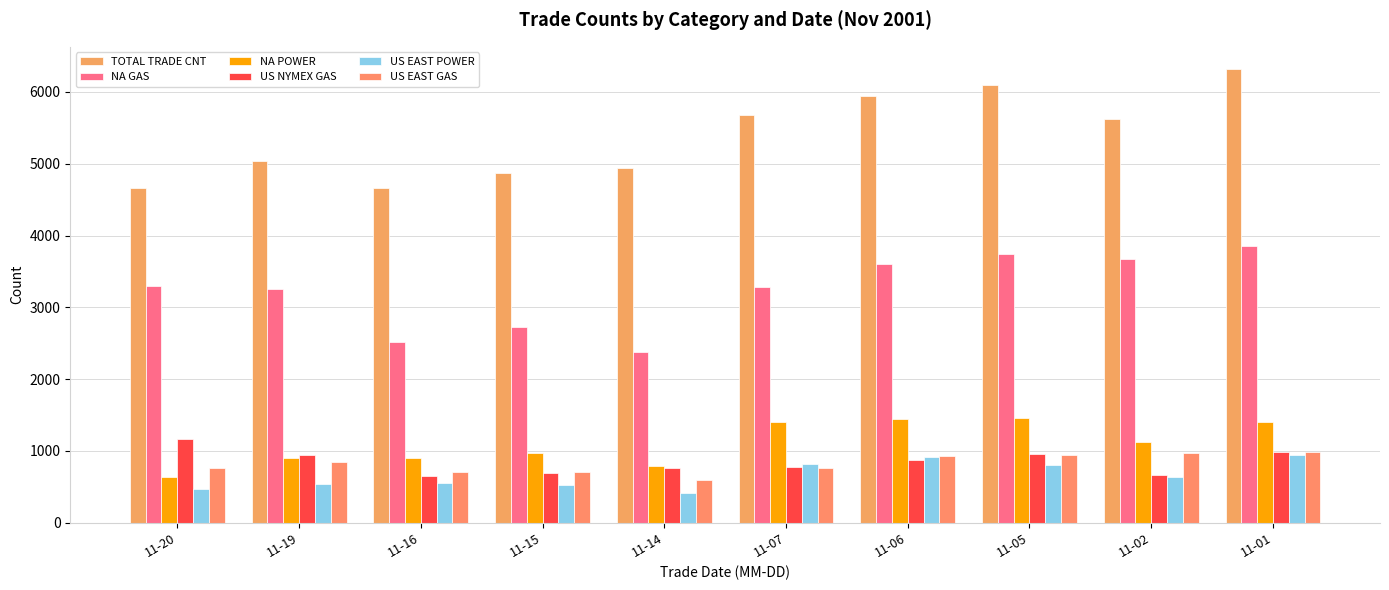

Which category has the lowest value across all series?

11-14